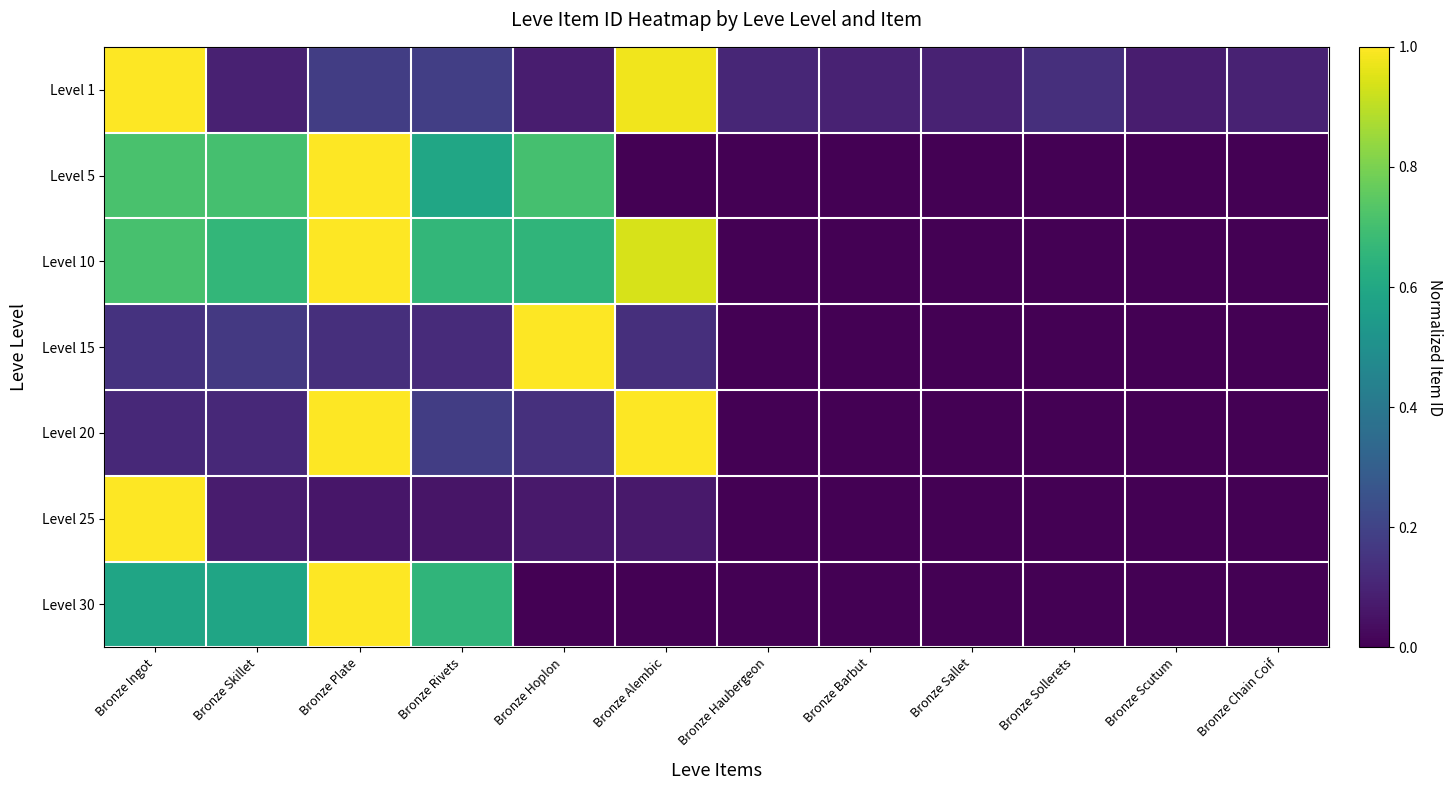

Which series has the largest total across all categories?

Level 10